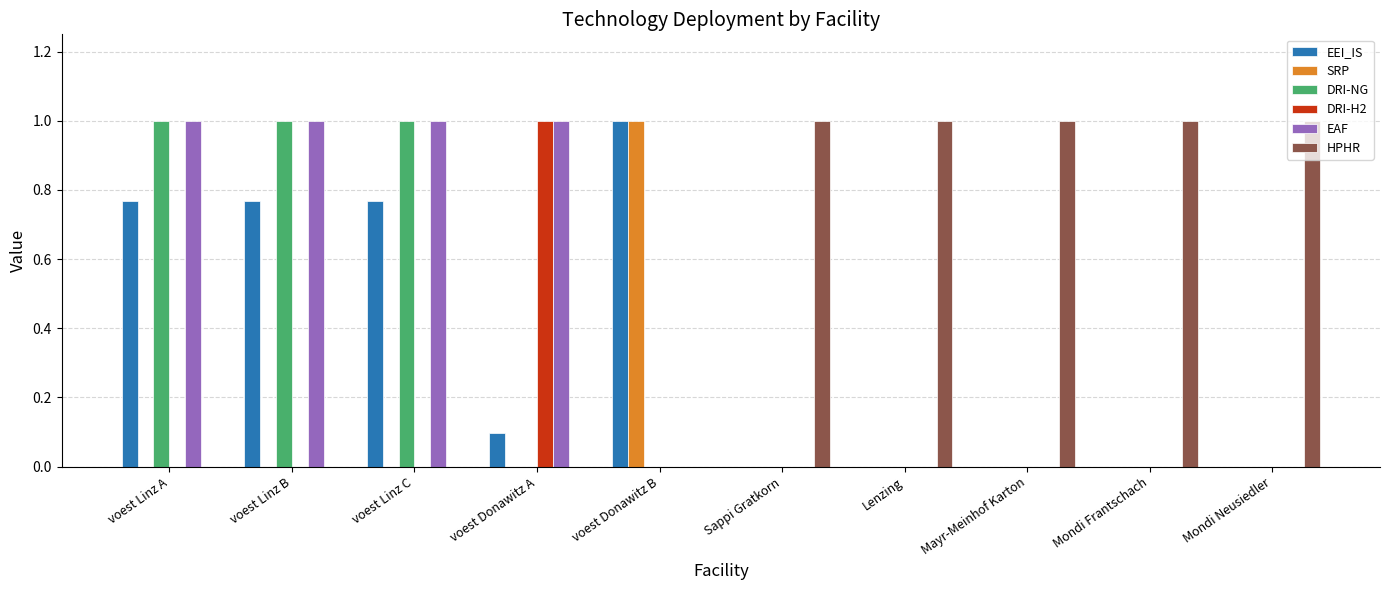

What is the sum of all DRI-H2 values?

1.0